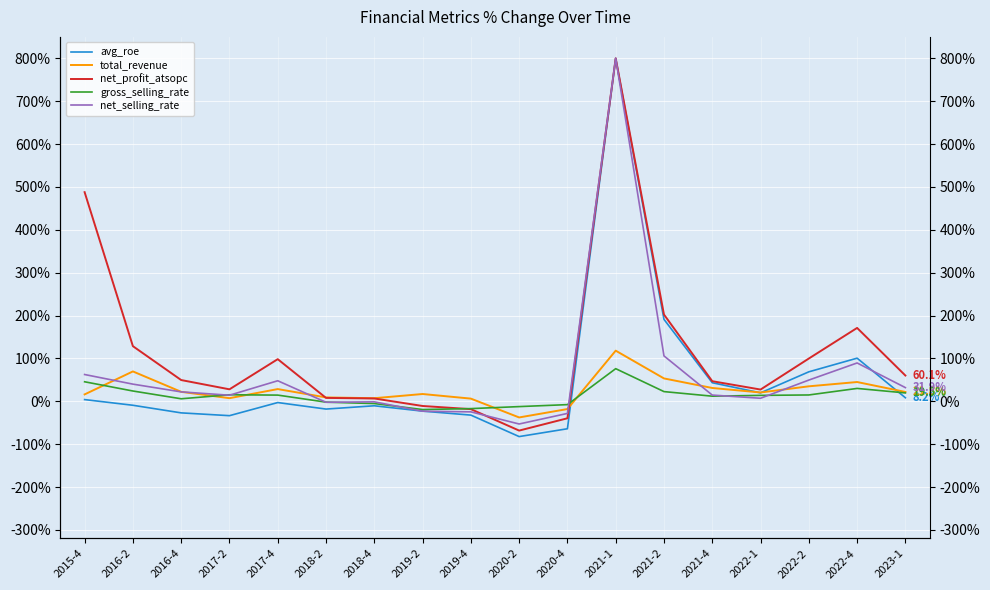

List the series in order of their peak value, lowest first.

gross_selling_rate, total_revenue, avg_roe, net_profit_atsopc, net_selling_rate